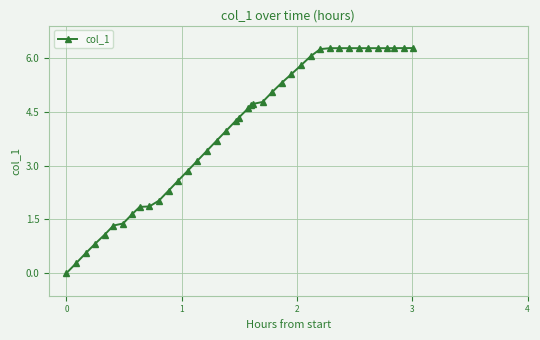

What is the value of the 28th point from the left?

5.8